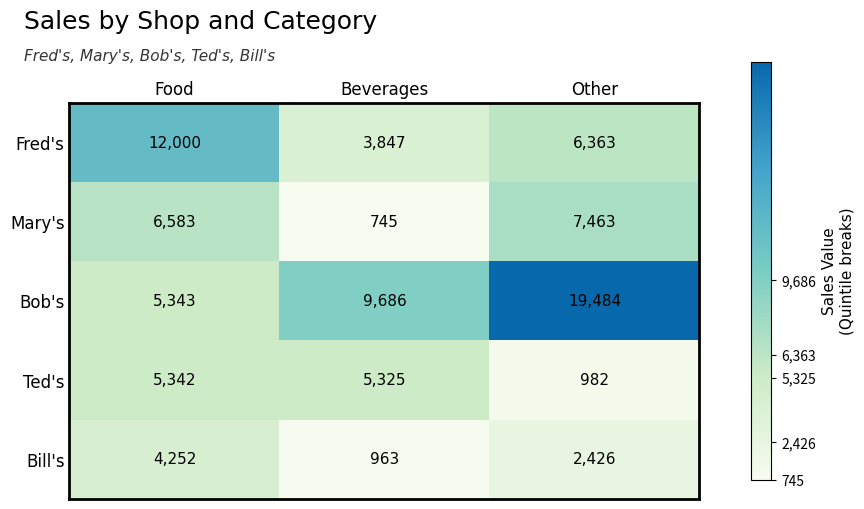

Which series has the largest total across all categories?

Bob's